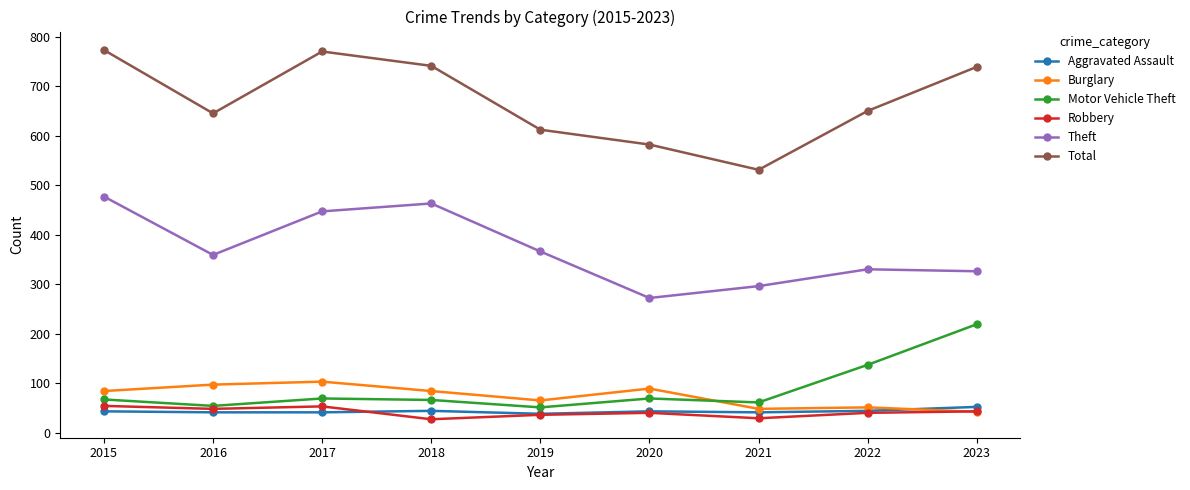

How many distinct data groups are displayed?

6